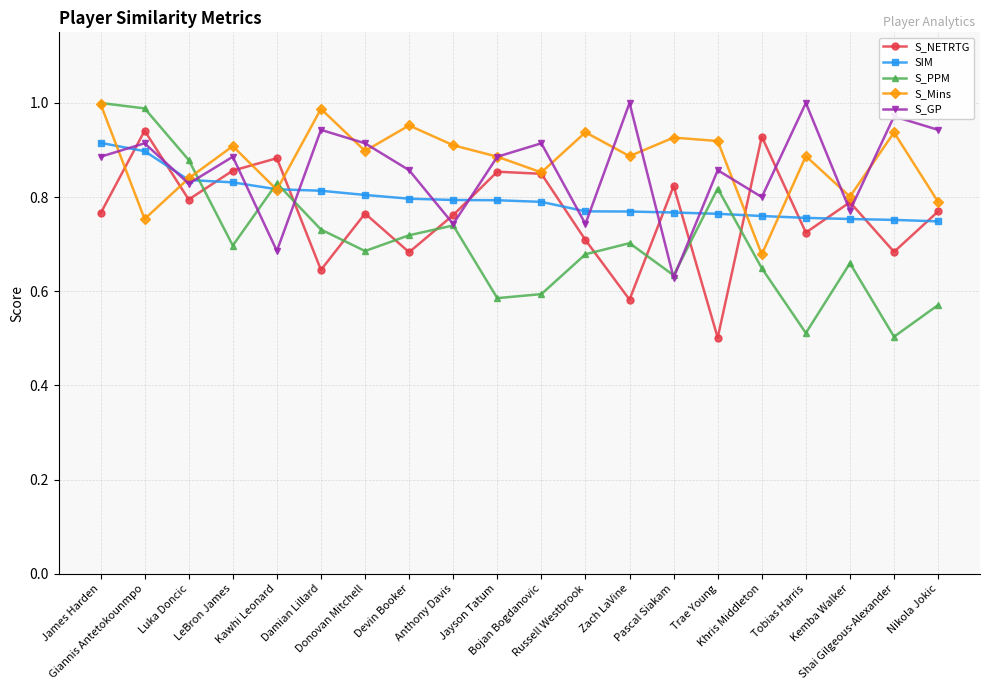

Which category has the lowest value in the S_Mins series?

Khris Middleton